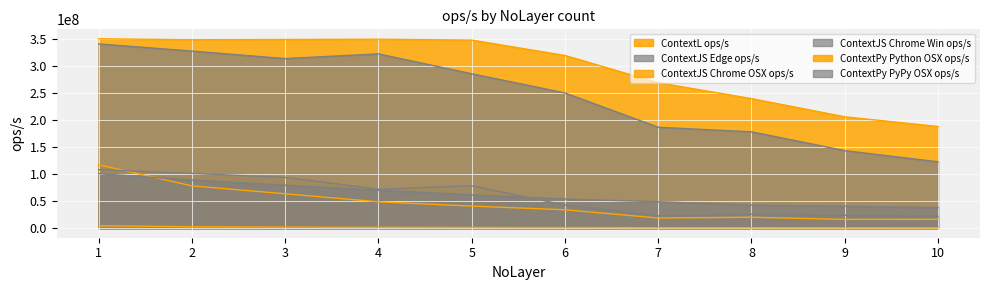

What is the value of the ContextJS Edge ops/s point at the 4th from the left?

72365493.4